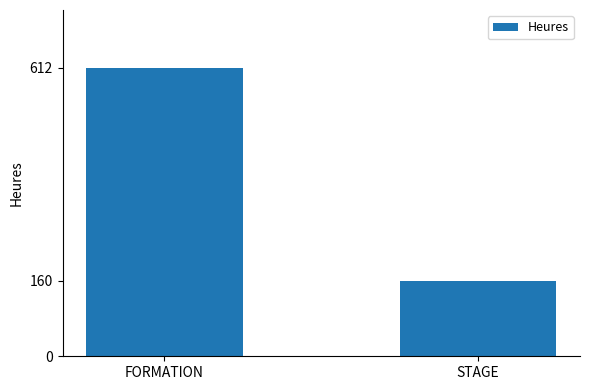

What is the ratio of the value at STAGE to the value at FORMATION?

0.3